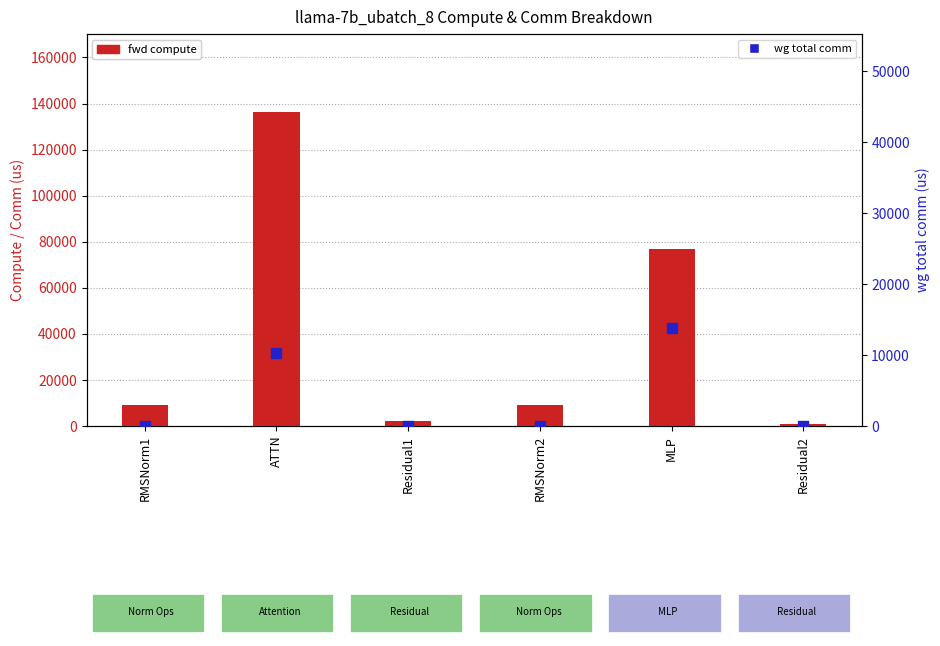

At how many categories does at least one series exceed 21671?

2